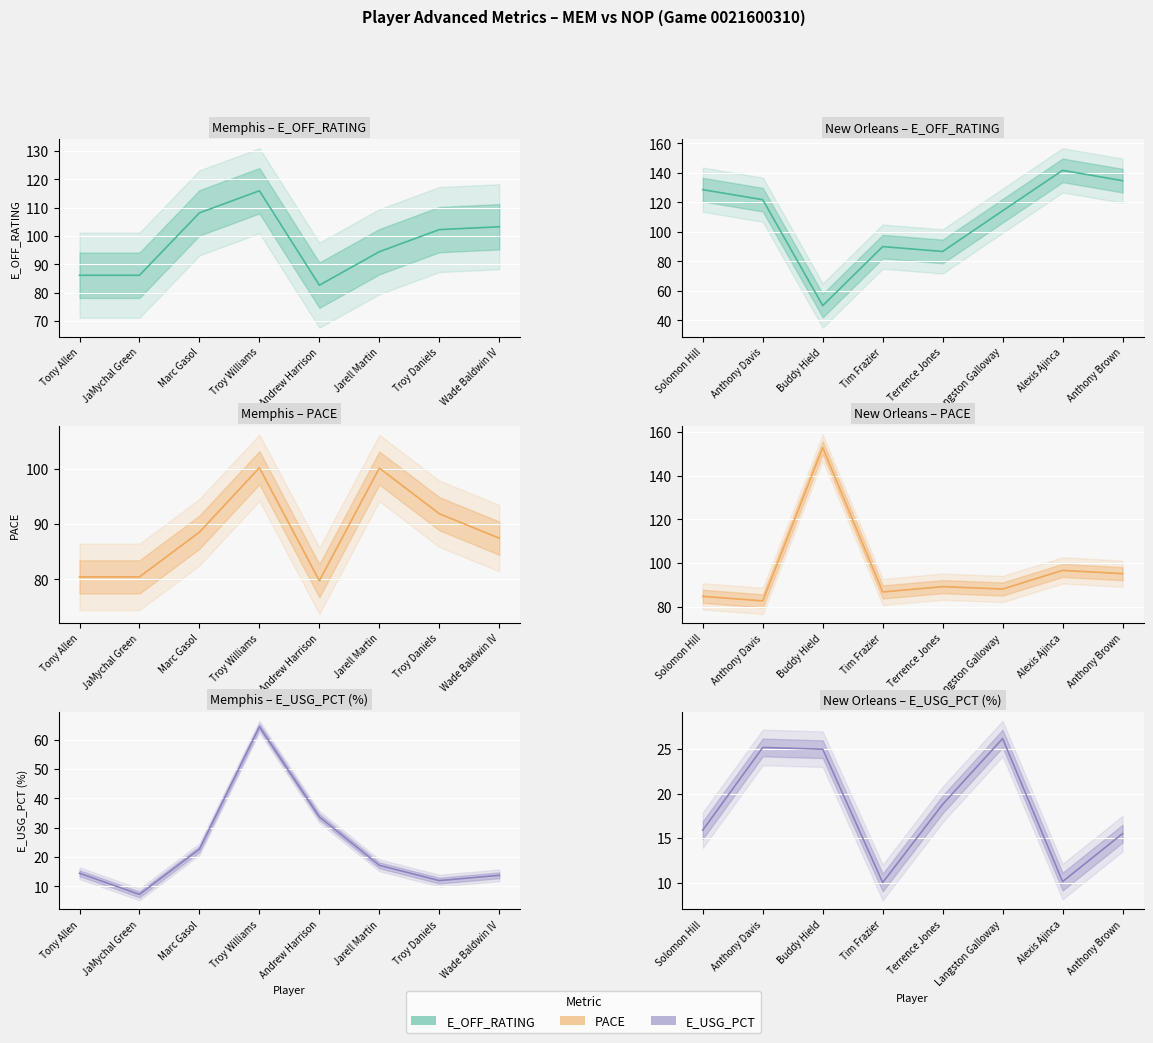

The E_USG_PCT series shows 0.6 at Troy Williams. True or false?

True